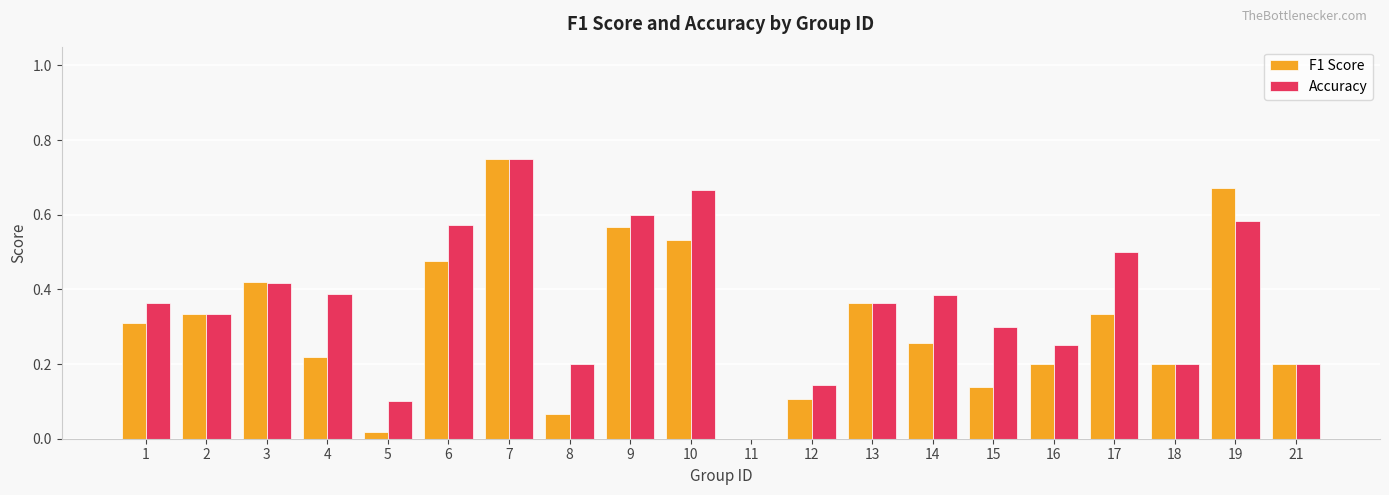

Which label corresponds to the largest value in the chart?

7